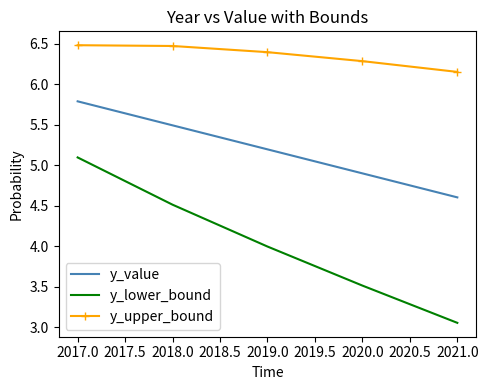

What is the difference between the y_value values at 2017.0 and 2020.0?

0.9